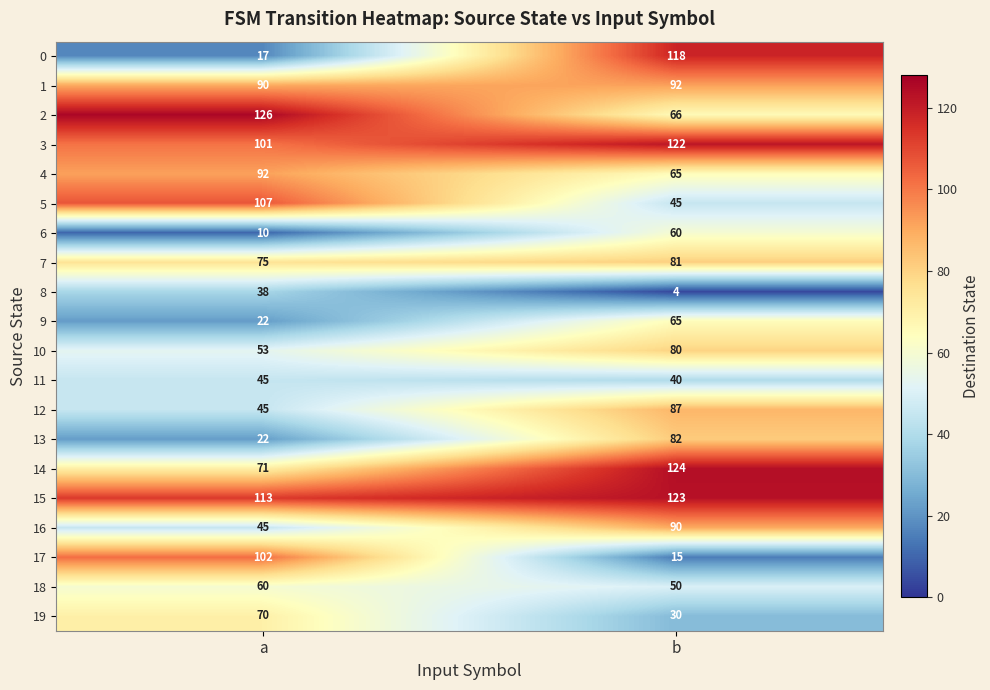

At which category is the sum across all series the highest?

b